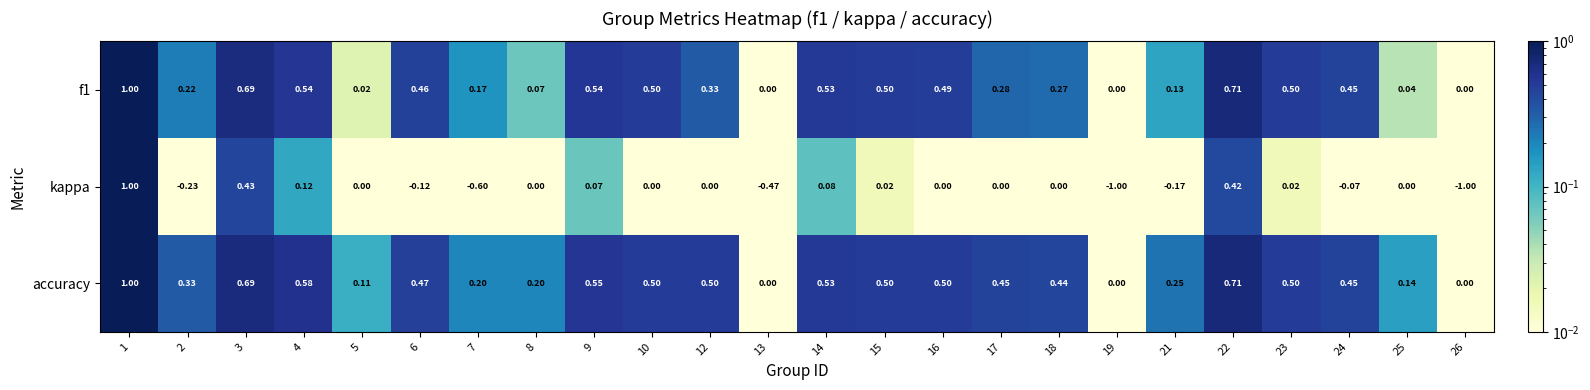

Which series has the largest total across all categories?

accuracy